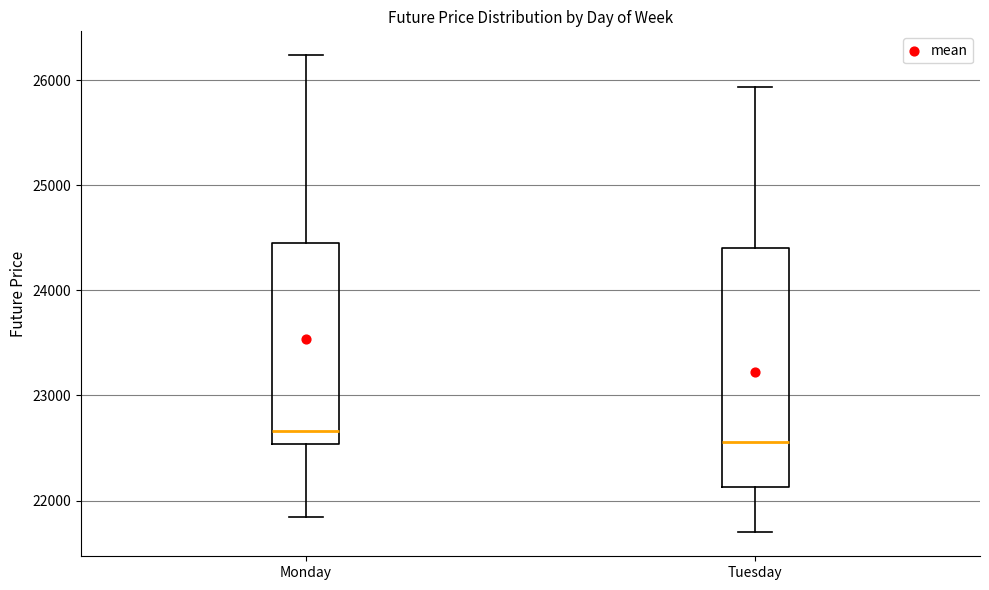

Reading left to right, transcribe this box plot: for each box, give where its median line is, the range the box spans, and where its two whiskers end, as read against the y-axis. The values are not printed on the chart, so give them approximately, as read against the axis.

Monday: median 22700, box 22500 to 24500, whiskers 21800 to 26200
Tuesday: median 22600, box 22100 to 24400, whiskers 21700 to 25900